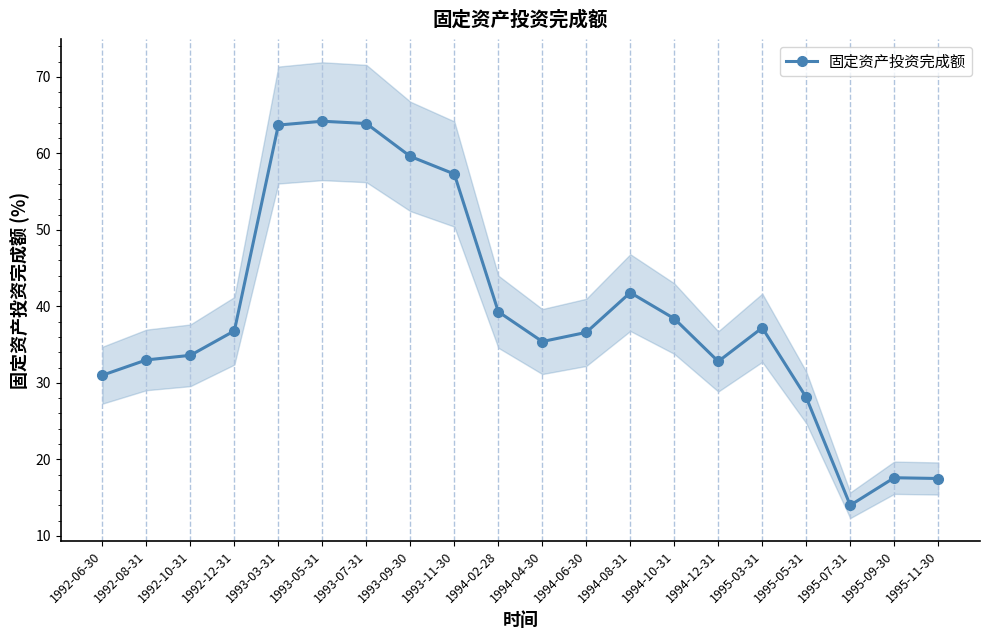

What is the sum of all values?

781.8